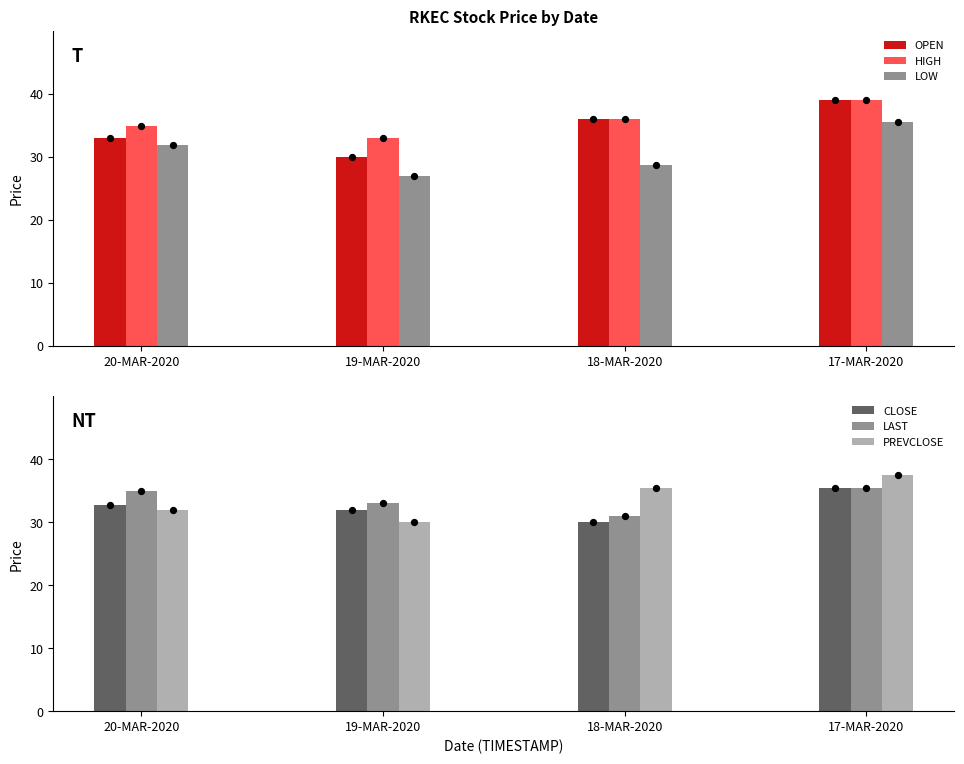

Which series has the largest Y range (max minus min)?

OPEN